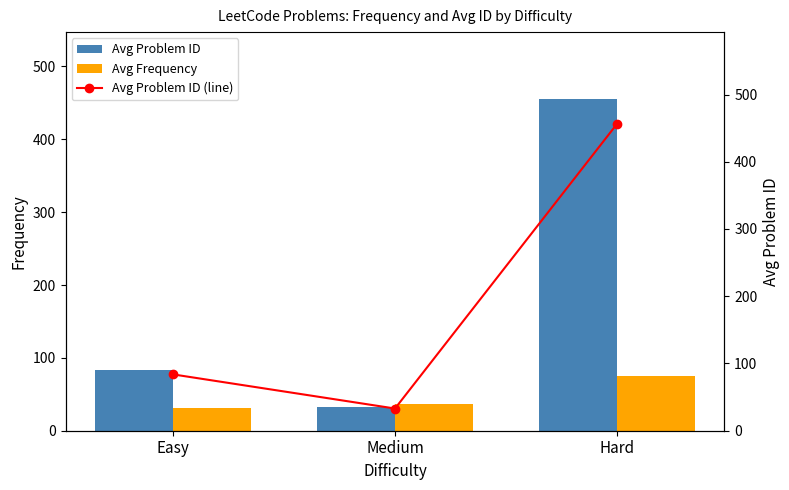

Between Easy and Hard, which series saw the biggest shift?

Avg Problem ID